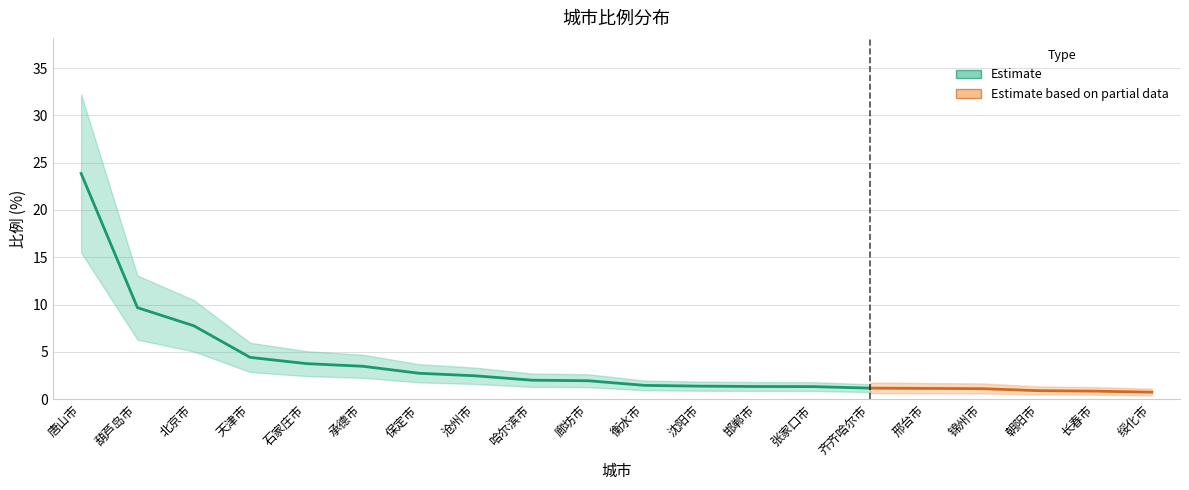

Approximately how many times larger is the value at 齐齐哈尔市 compared to 哈尔滨市?

0.6